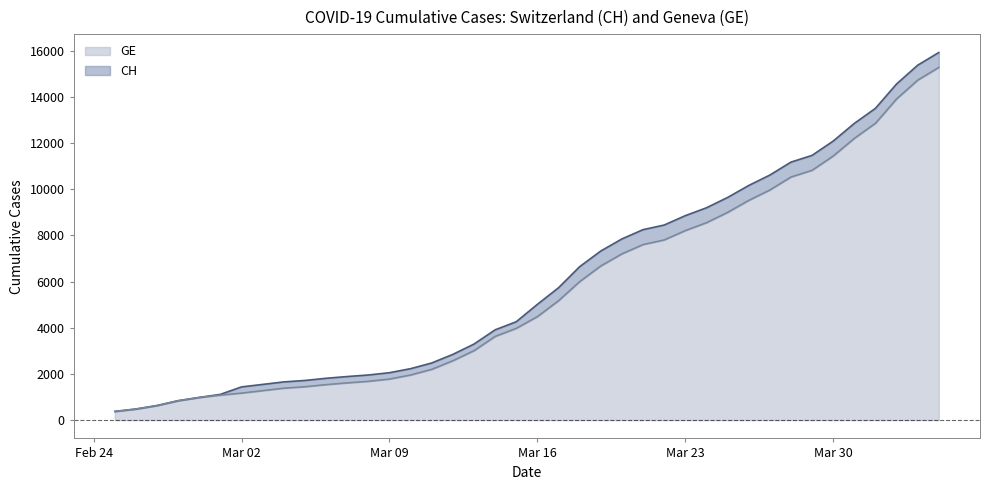

Reading right to left, list all the values displayed in this chart.

CH: 15926	15375	14561	13505	12852	12086	11467	11175	10613	10162	9642	9196	8855	8449	8249	7847	7323	6644	5731	5012	4259	3908	3291	2845	2472	2226	2051	1952	1885	1809	1715	1652	1544	1436	1113	981	840	630	479	375
GE: 15284	14733	13919	12863	12210	11444	10825	10533	9971	9520	9000	8554	8213	7807	7607	7205	6681	6002	5174	4485	3978	3627	3010	2574	2201	1955	1780	1681	1614	1538	1447	1384	1278	1171	1083	981	840	630	479	375